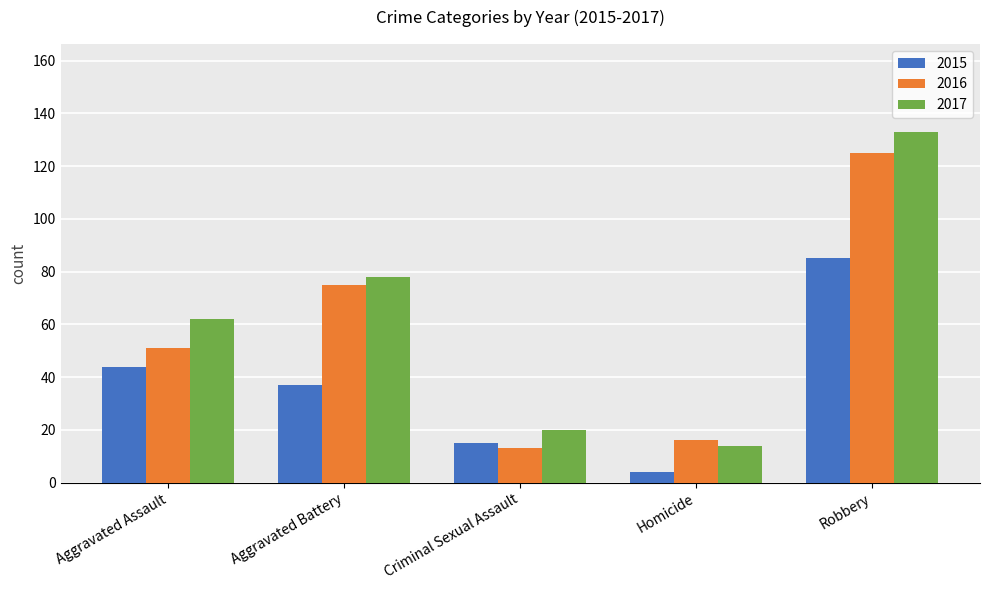

Which series has the widest spread of values?

2017